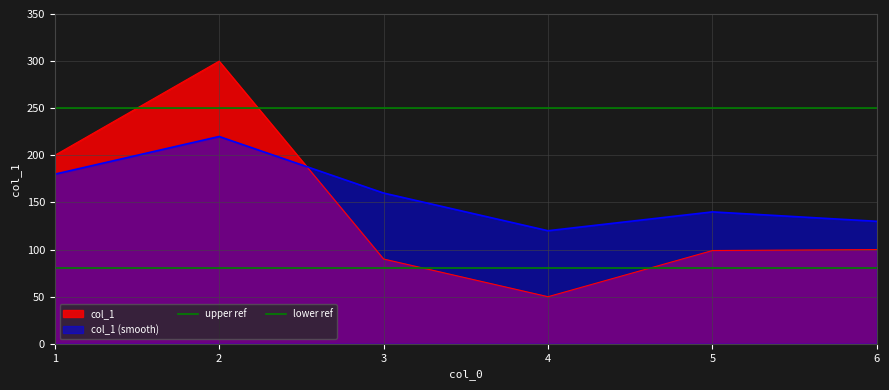

Between which two adjacent categories do col_1 (smooth) and col_1 first intersect?

2 and 3